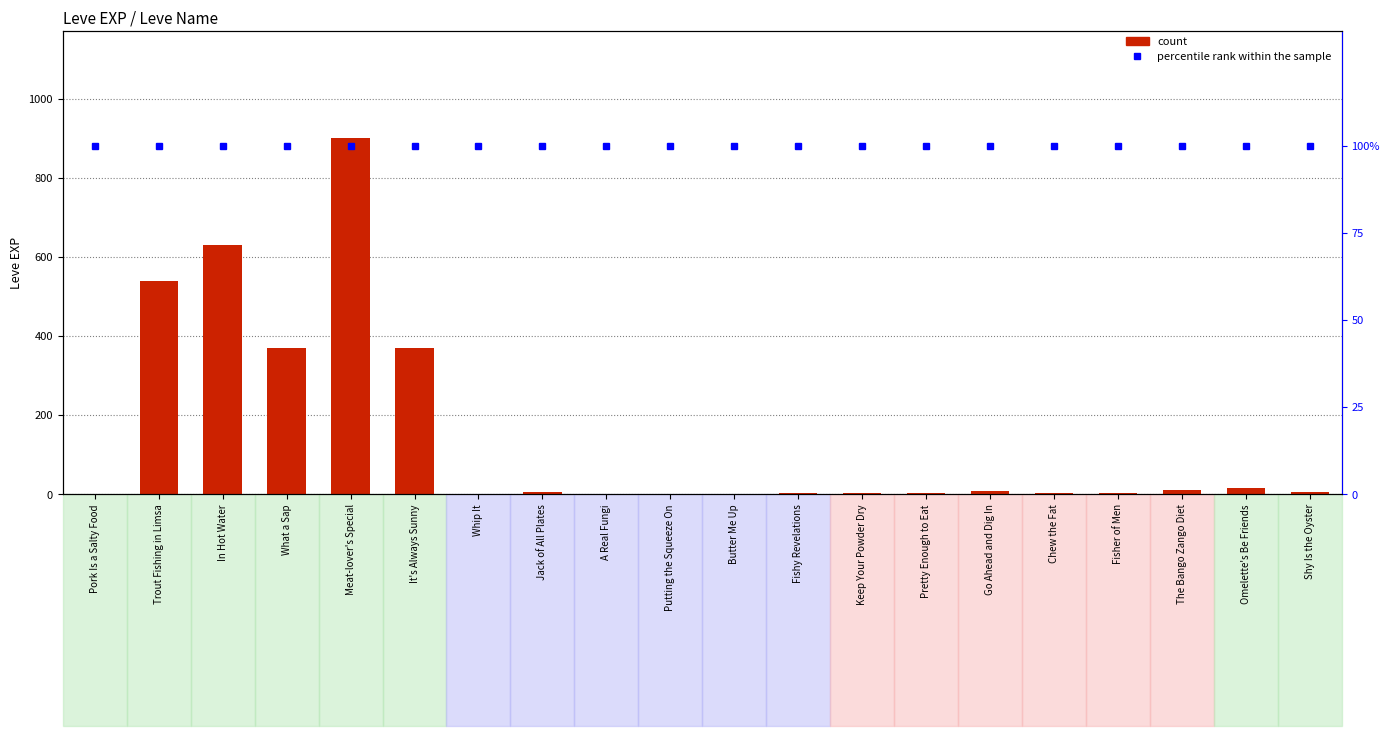

What is the sum of the percentile rank within the sample values at Fisher of Men and Fishy Revelations?

200